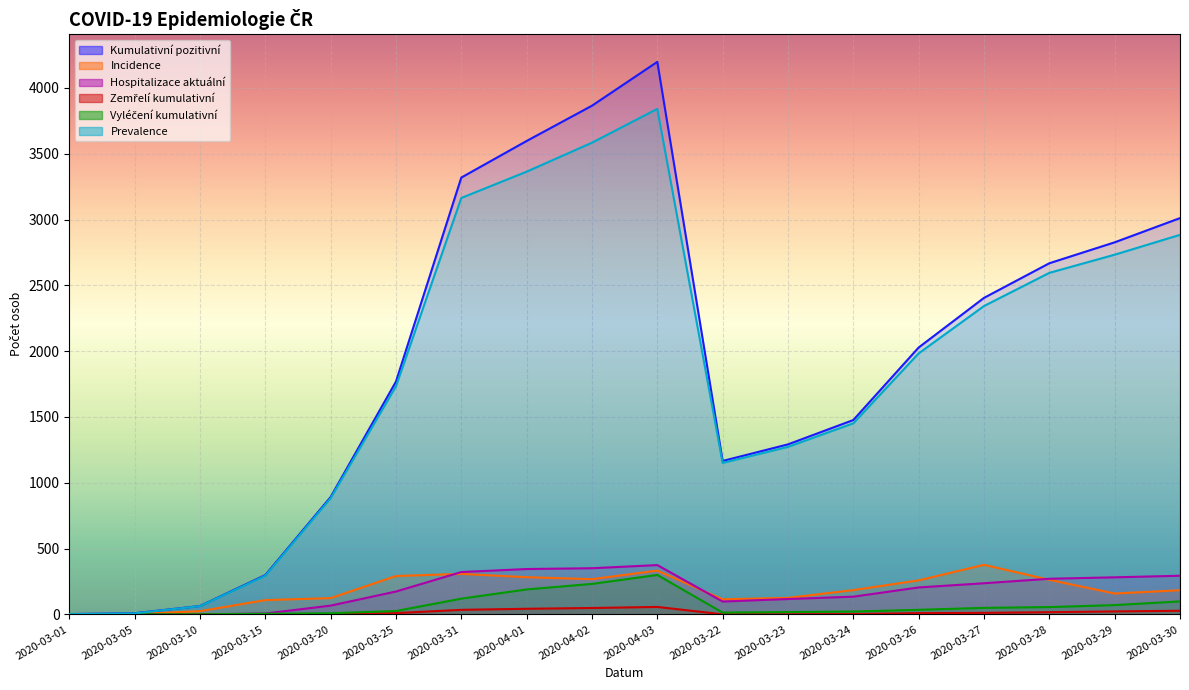

At which category is the sum across all series the highest?

2020-04-03